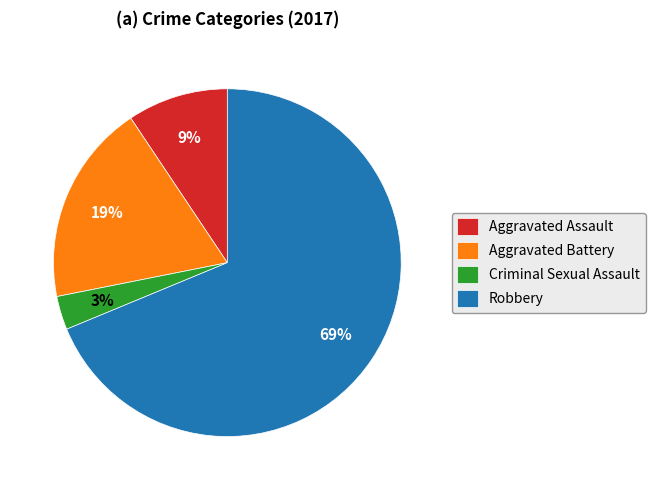

To the nearest percent, what is the average slice percentage?

25%